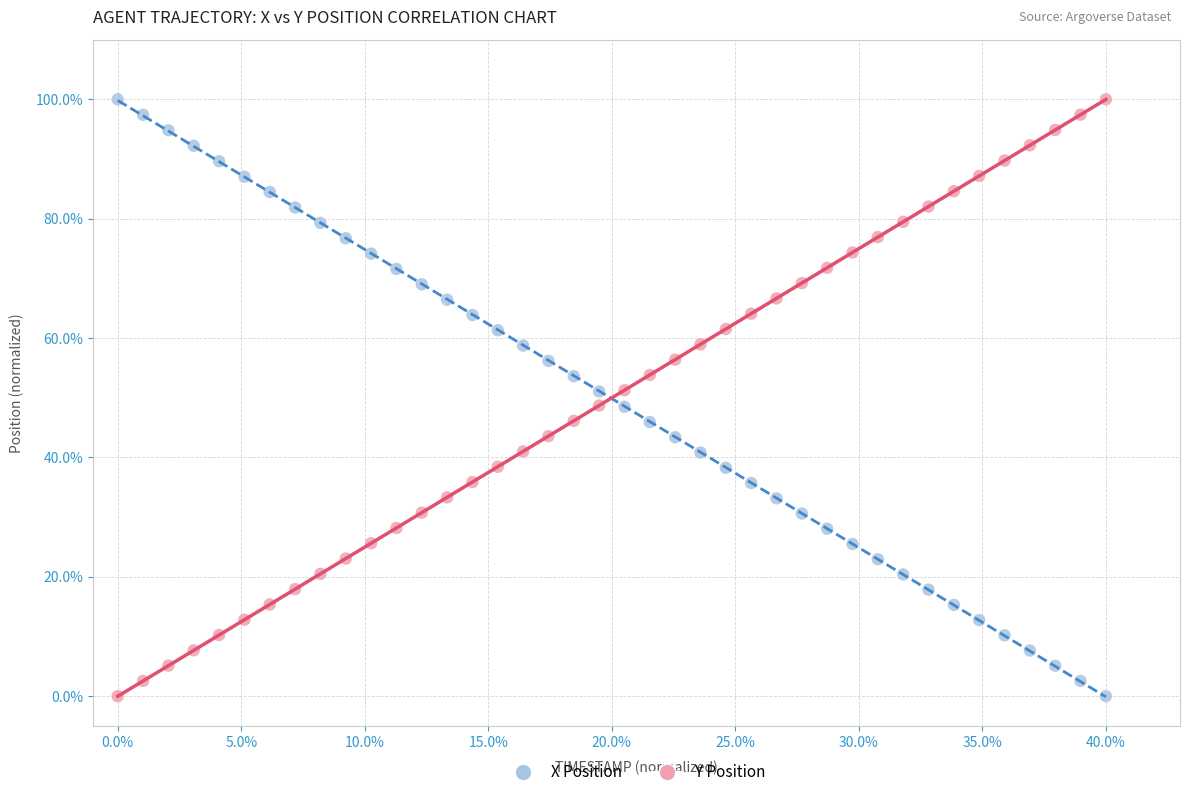

Across all data points, what is the range of X values (max minus min)?

40.0